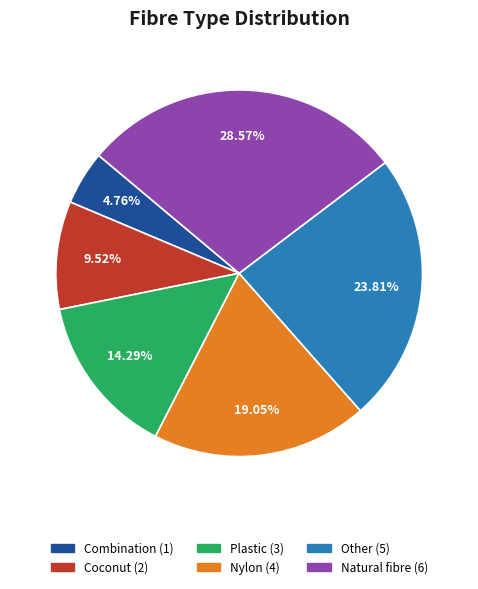

Does any single category account for the majority?

No